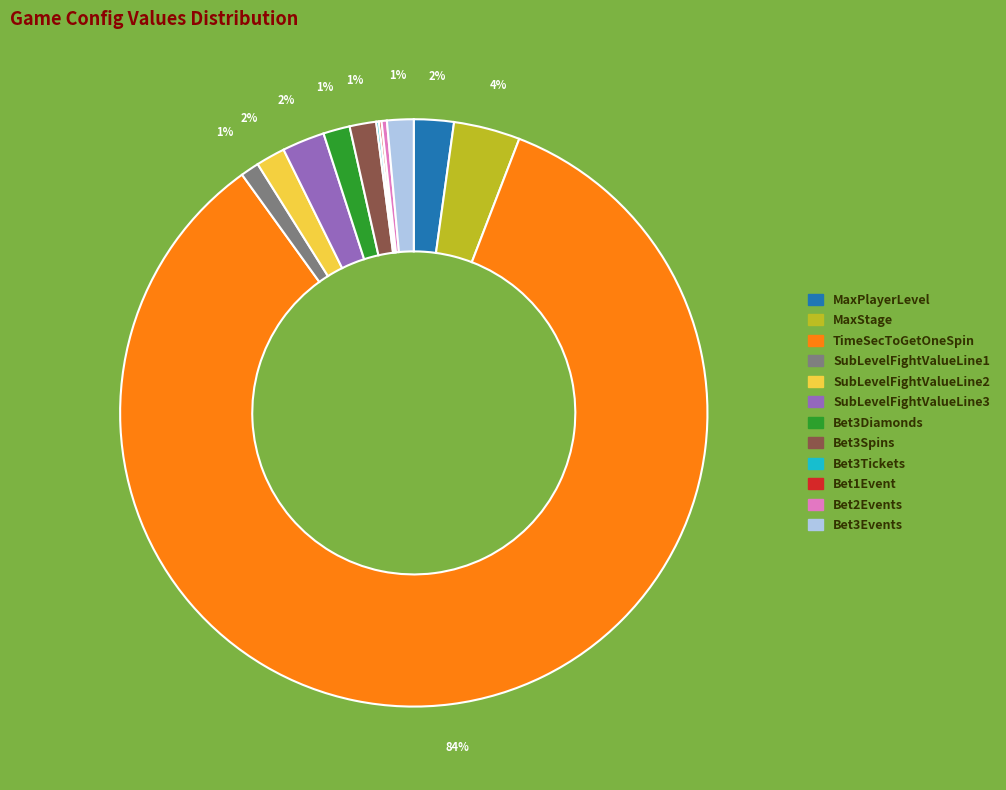

Which has a higher value, MaxStage or TimeSecToGetOneSpin?

TimeSecToGetOneSpin